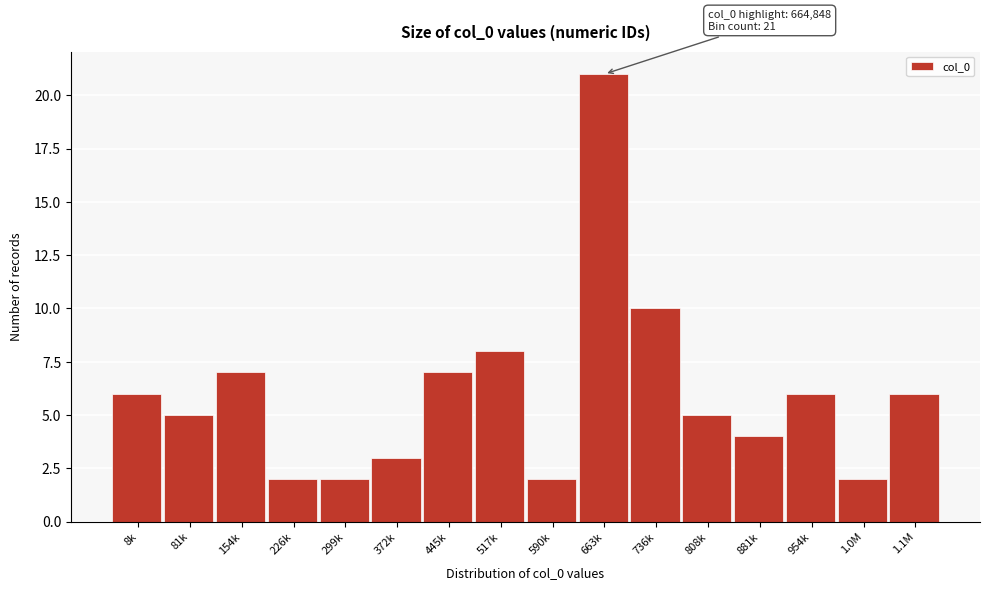

Reading left to right, list all the values displayed in this chart.

8k=6	81k=5	154k=7	226k=2	299k=2	372k=3	445k=7	517k=8	590k=2	663k=21	736k=10	808k=5	881k=4	954k=6	1.0M=2	1.1M=6